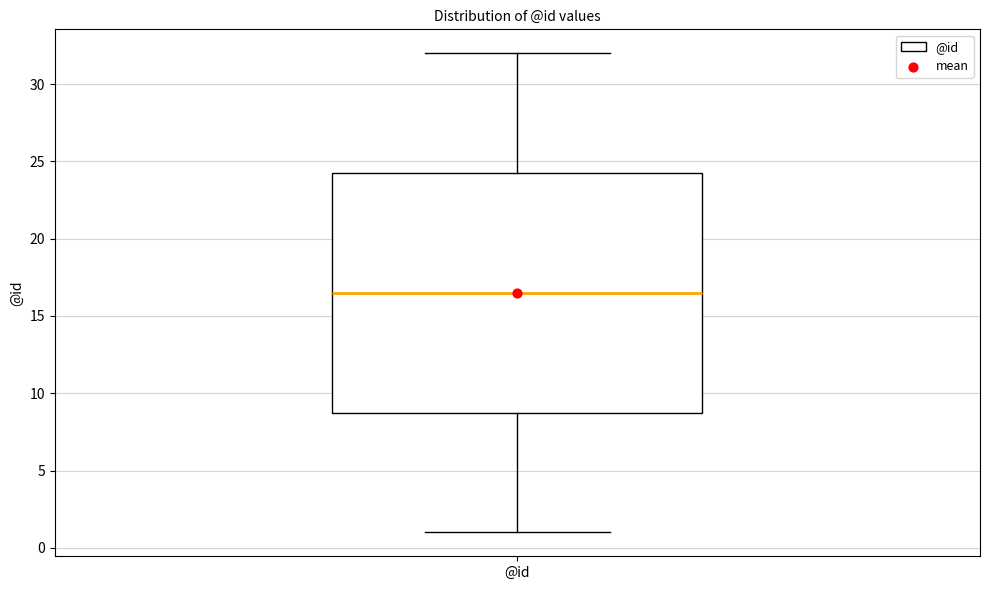

Where is the upper edge of the box for @id on the y-axis? The values are not printed on the chart, so give them approximately, as read against the axis.

24.5